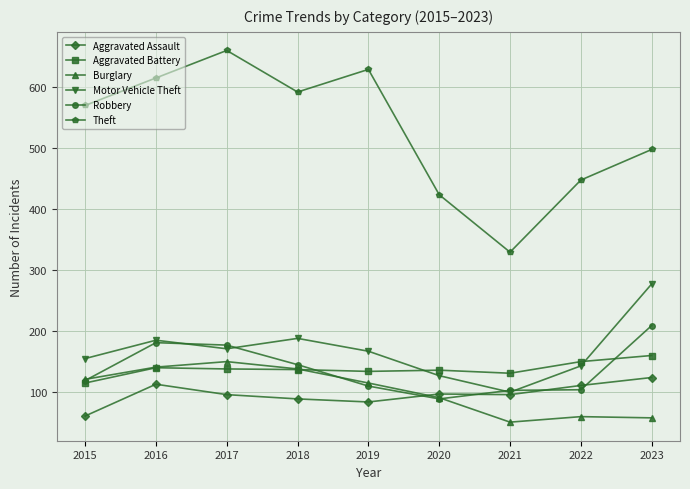

Does the chart display data point markers on the line(s)?

Yes